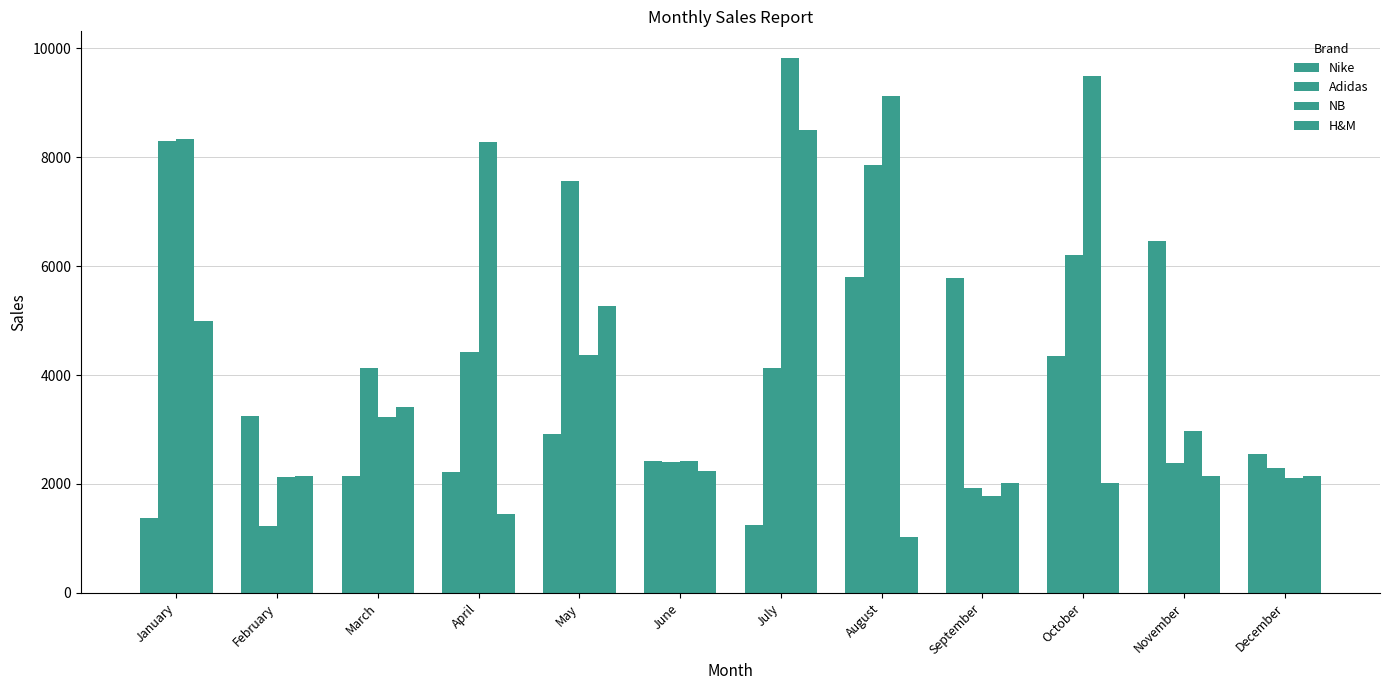

How many data points does each series have?

12